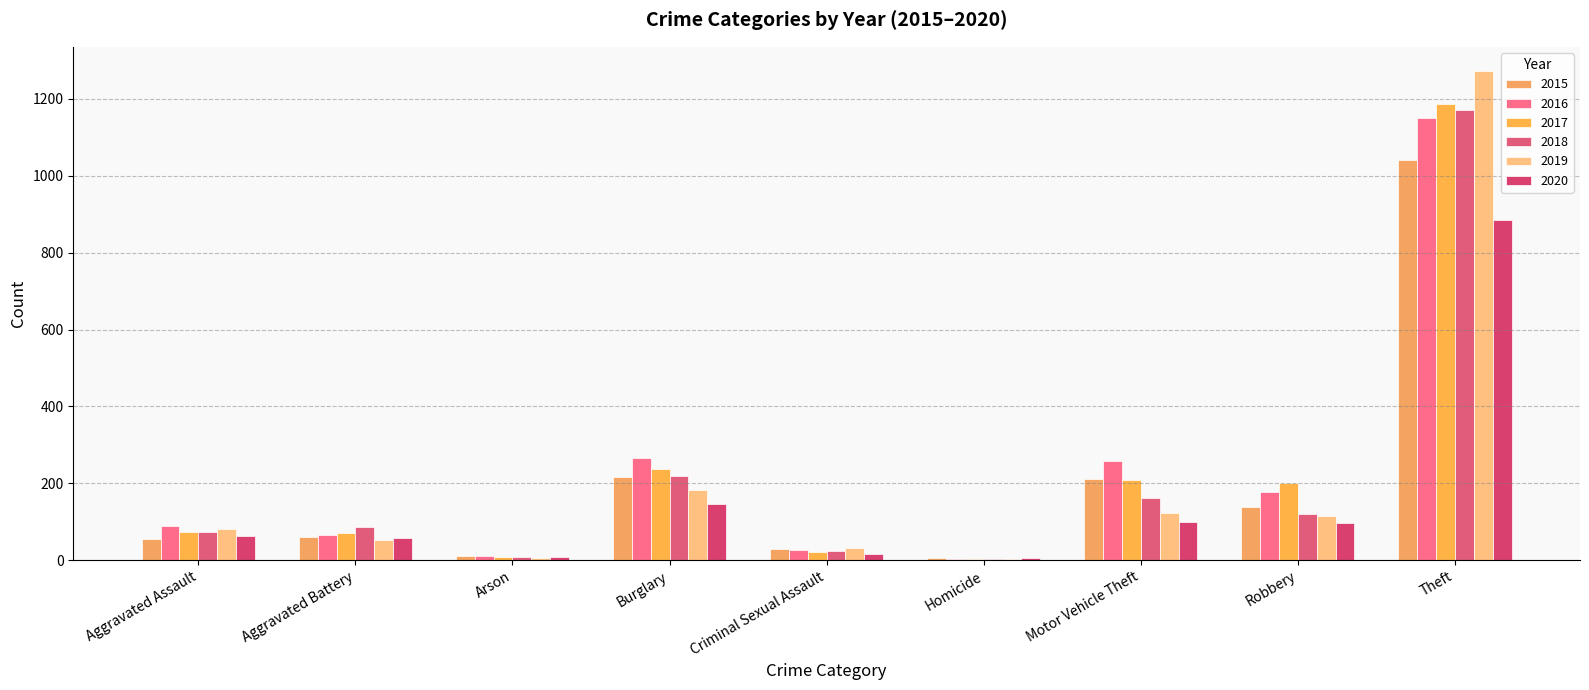

How many groups of bars are there?

9